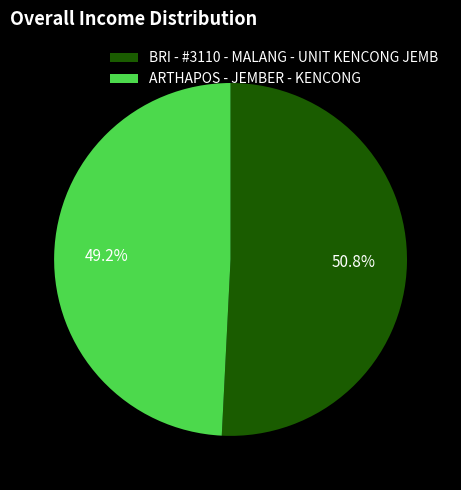

Between BRI - #3110 - MALANG - UNIT KENCONG JEMB and ARTHAPOS - JEMBER - KENCONG, which is larger?

BRI - #3110 - MALANG - UNIT KENCONG JEMB